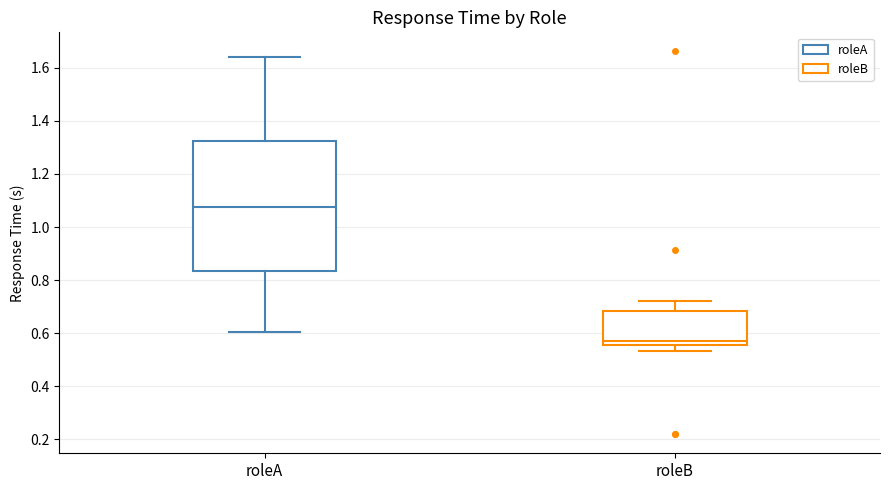

Where does the median line of the box for roleB sit on the y-axis? The values are not printed on the chart, so give them approximately, as read against the axis.

0.58